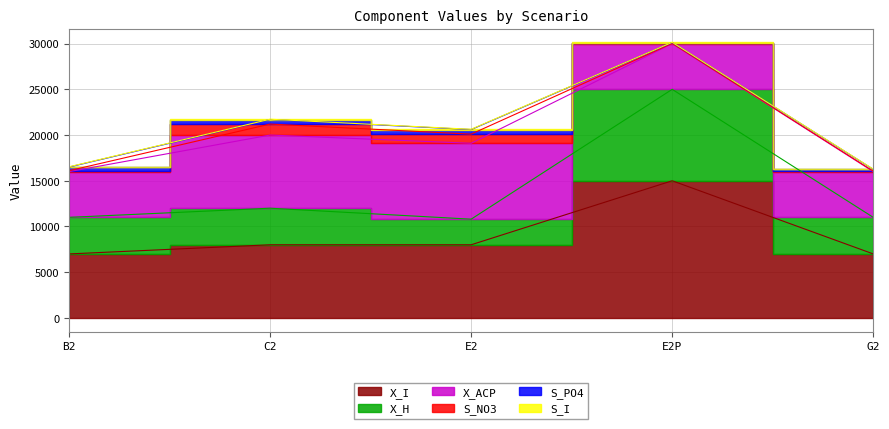

What are all the series names shown in the legend?

S_NO3, S_PO4, X_I, X_H, X_ACP, S_I